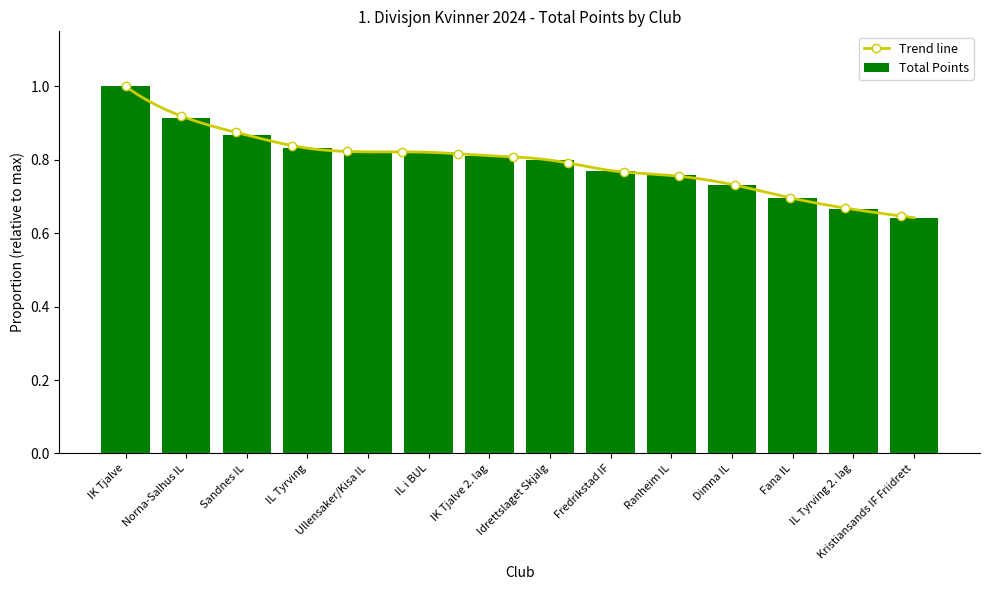

Rank the categories by value from highest to lowest.

IK Tjalve, Norna-Salhus IL, Sandnes IL, IL Tyrving, Ullensaker/Kisa IL, IL i BUL, IK Tjalve 2. lag, Idrettslaget Skjalg, Fredrikstad IF, Ranheim IL, Dimna IL, Fana IL, IL Tyrving 2. lag, Kristiansands IF Friidrett